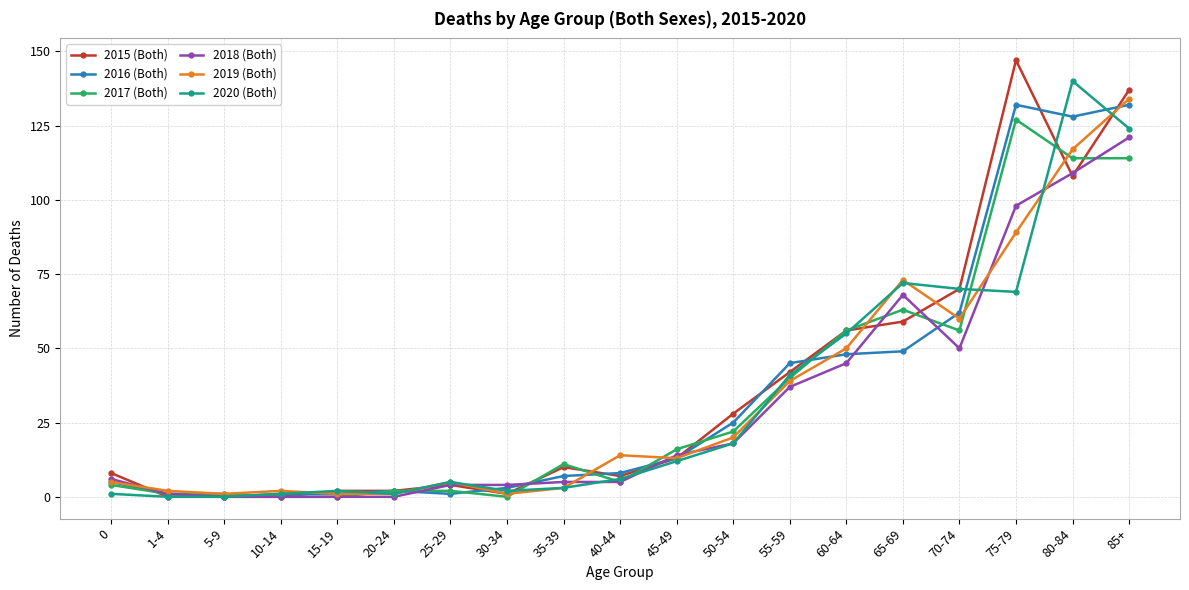

Reading left to right, list all the values displayed in this chart.

2015 (Both): 0=8	1-4=0	5-9=0	10-14=0	15-19=2	20-24=2	25-29=4	30-34=1	35-39=10	40-44=7	45-49=13	50-54=28	55-59=42	60-64=56	65-69=59	70-74=70	75-79=147	80-84=108	85+=137
2016 (Both): 0=5	1-4=1	5-9=0	10-14=1	15-19=1	20-24=2	25-29=1	30-34=3	35-39=7	40-44=8	45-49=13	50-54=25	55-59=45	60-64=48	65-69=49	70-74=62	75-79=132	80-84=128	85+=132
2017 (Both): 0=4	1-4=1	5-9=1	10-14=0	15-19=0	20-24=2	25-29=2	30-34=0	35-39=11	40-44=5	45-49=16	50-54=22	55-59=40	60-64=56	65-69=63	70-74=56	75-79=127	80-84=114	85+=114
2018 (Both): 0=6	1-4=1	5-9=0	10-14=0	15-19=0	20-24=0	25-29=4	30-34=4	35-39=5	40-44=5	45-49=14	50-54=18	55-59=37	60-64=45	65-69=68	70-74=50	75-79=98	80-84=109	85+=121
2019 (Both): 0=5	1-4=2	5-9=1	10-14=2	15-19=1	20-24=1	25-29=5	30-34=1	35-39=3	40-44=14	45-49=13	50-54=20	55-59=39	60-64=50	65-69=73	70-74=60	75-79=89	80-84=117	85+=134
2020 (Both): 0=1	1-4=0	5-9=0	10-14=1	15-19=2	20-24=1	25-29=5	30-34=2	35-39=3	40-44=6	45-49=12	50-54=18	55-59=41	60-64=55	65-69=72	70-74=70	75-79=69	80-84=140	85+=124